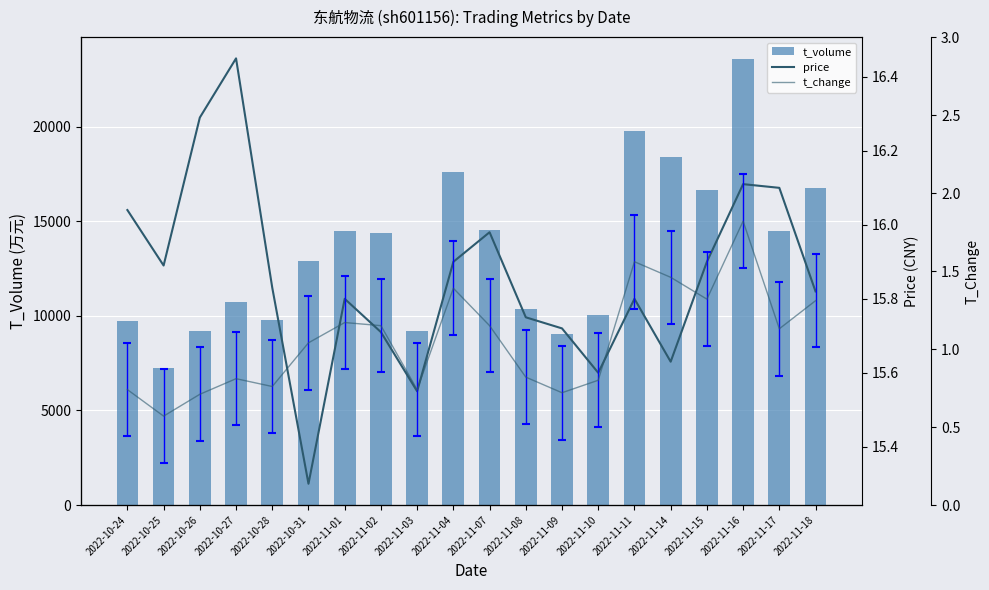

What is the value of the t_volume bar at the 20th from the left?

16732.0